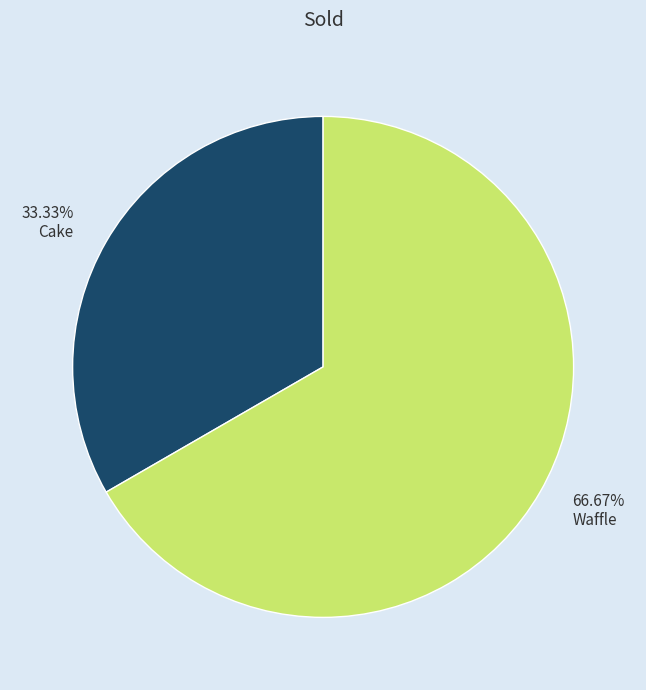

Combined, do 66.67% Waffle and 33.33% Cake account for over 50%?

Yes